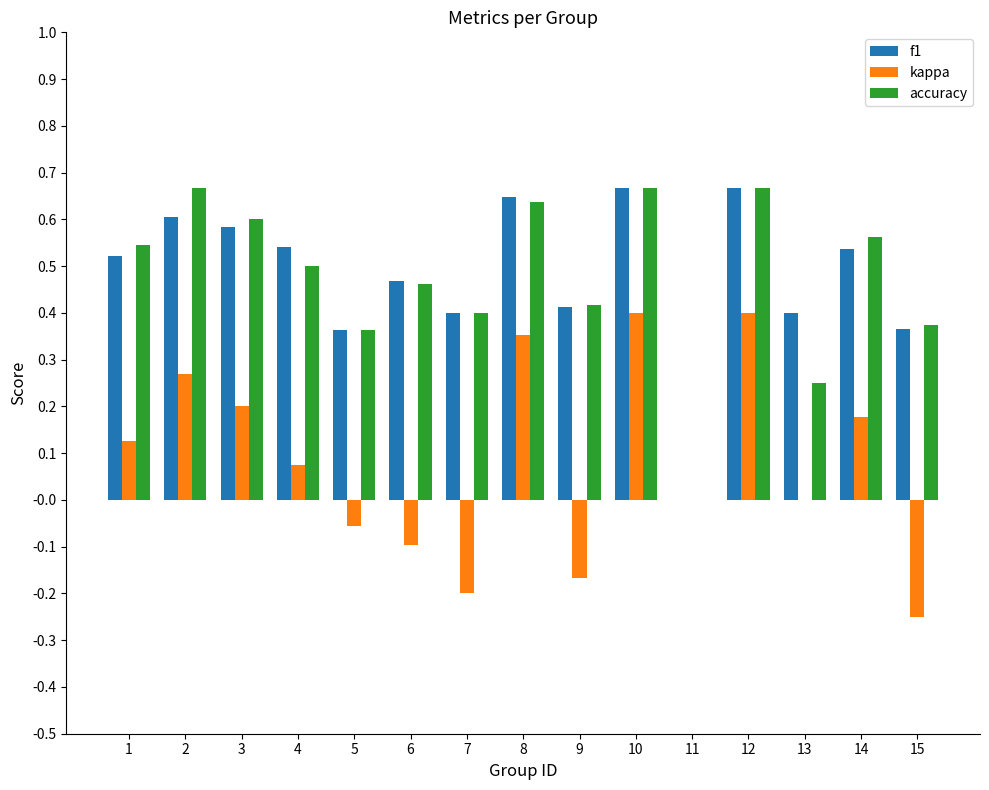

Between 4 and 9, which series saw the biggest shift?

kappa